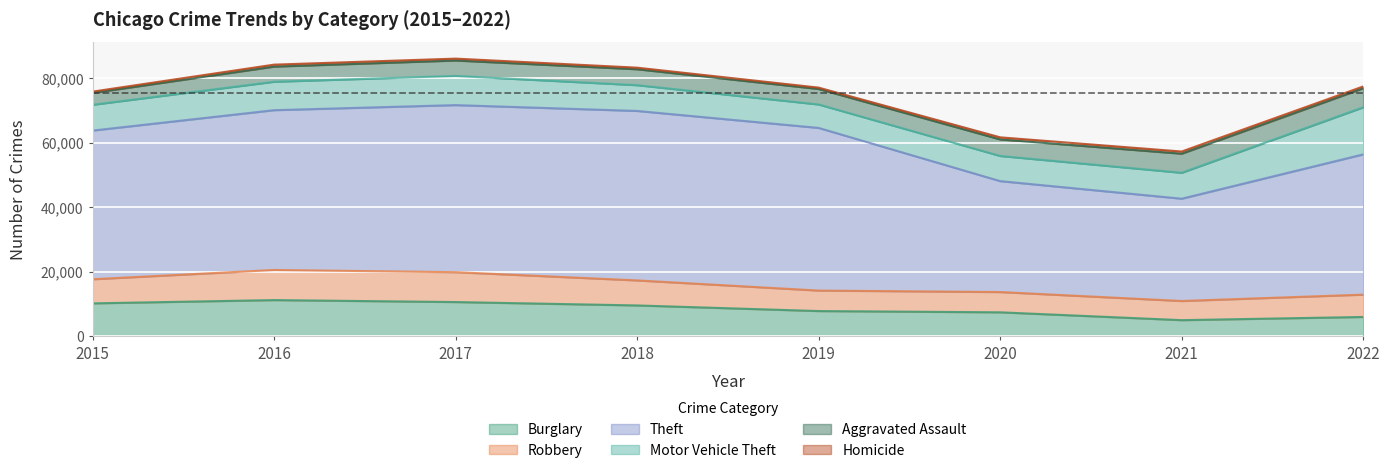

What is the value of the Burglary point at the 7th from the left?

4949